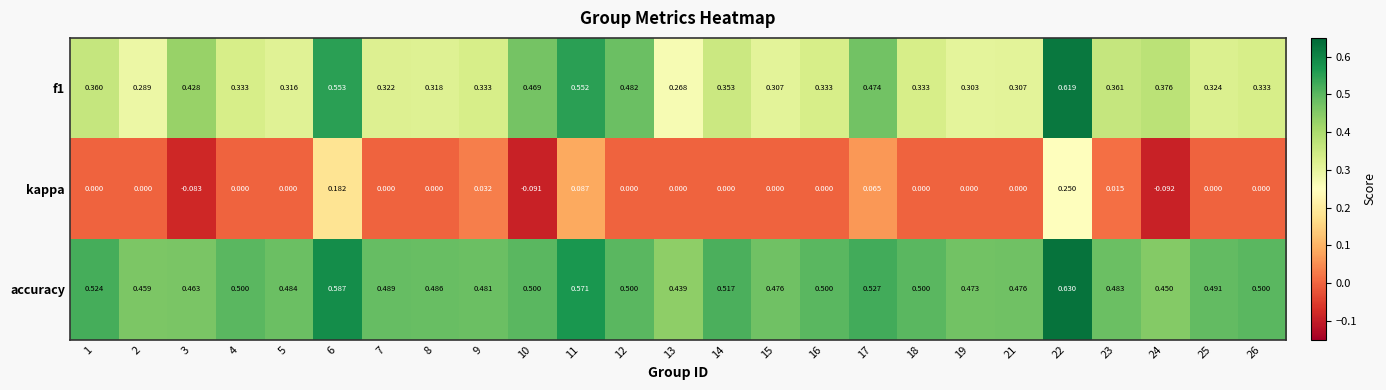

Is the value of kappa at 24 greater than the value of f1 at 22?

No